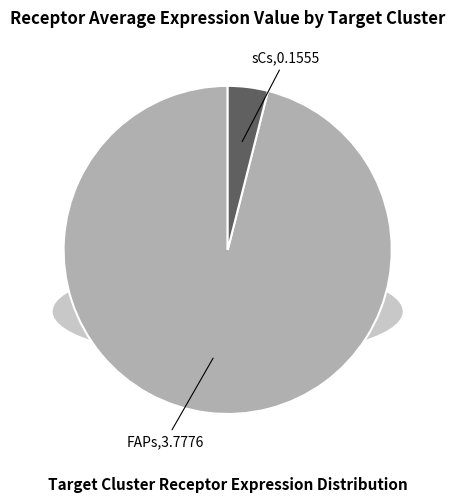

Does sCs account for over 50% of the chart?

No